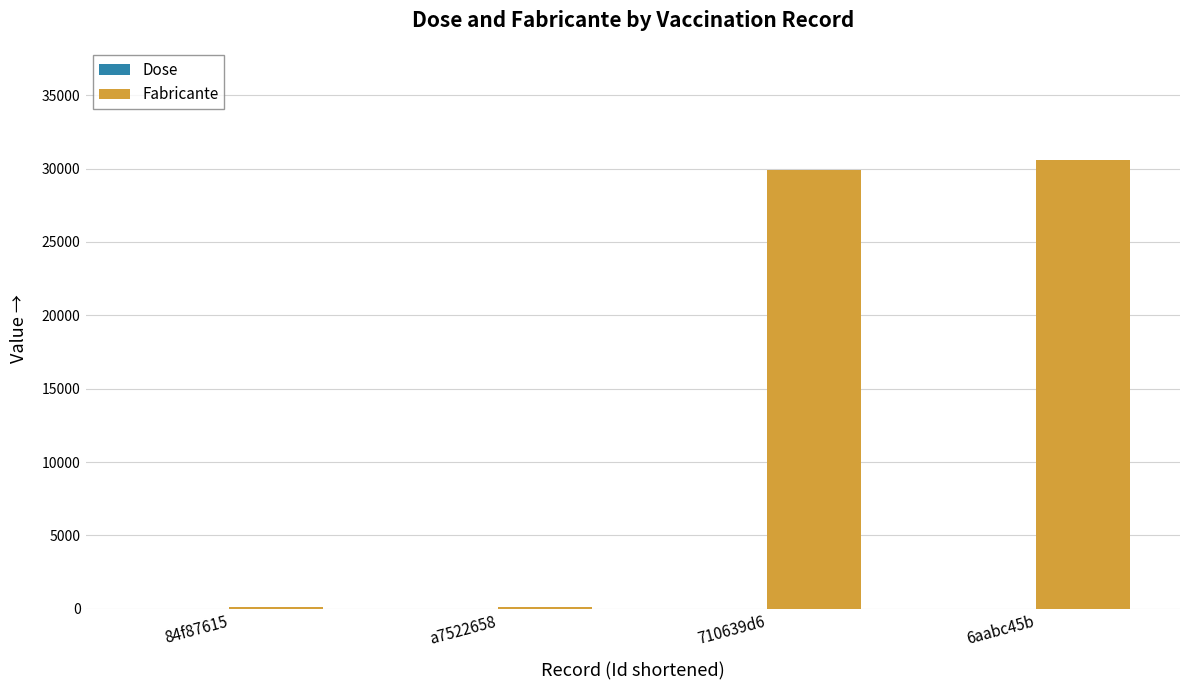

Are the bars horizontal?

No